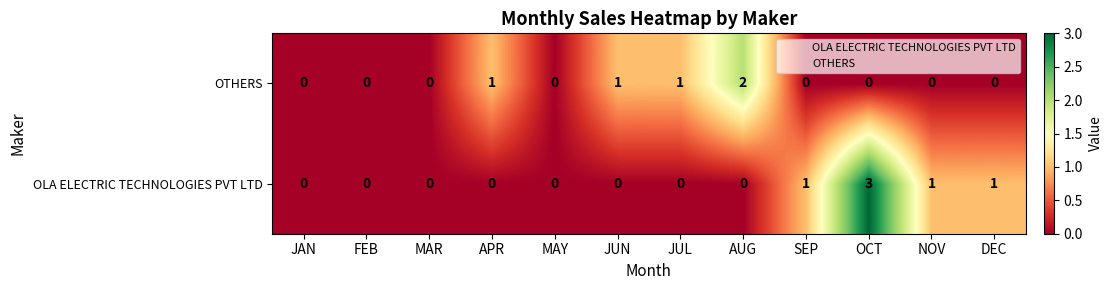

What is the greatest value displayed?

3